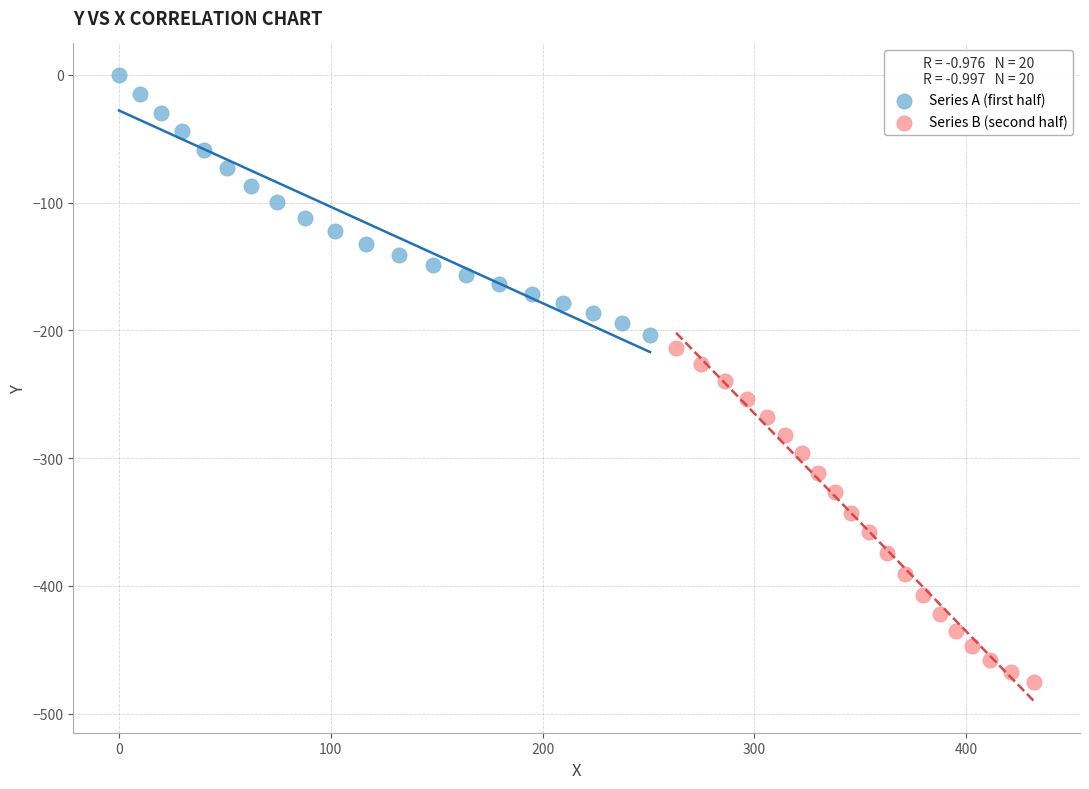

Which series reaches the maximum Y coordinate?

Series A (first half)